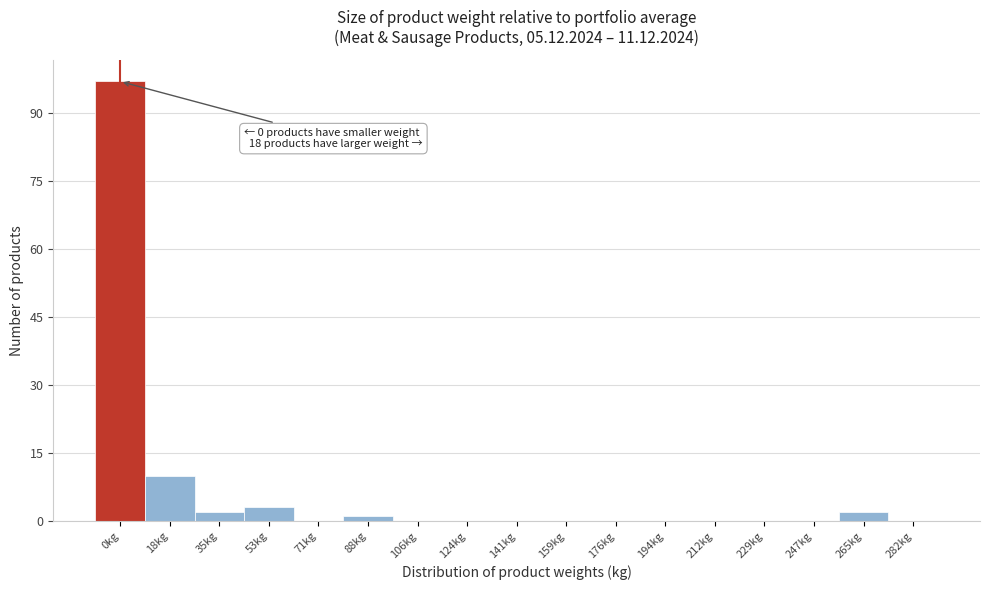

Reading left to right, what are all the values shown in this chart?

0kg=97	18kg=10	35kg=2	53kg=3	71kg=0	88kg=1	106kg=0	124kg=0	141kg=0	159kg=0	176kg=0	194kg=0	212kg=0	229kg=0	247kg=0	265kg=2	282kg=0